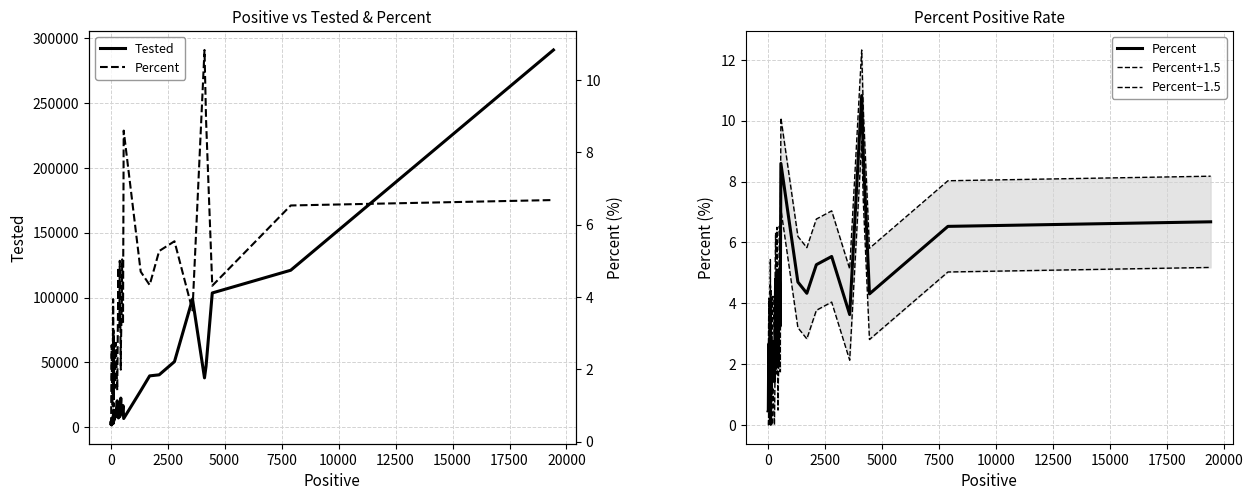

The Percent+1.5 series shows 6.2 at 24. True or false?

False